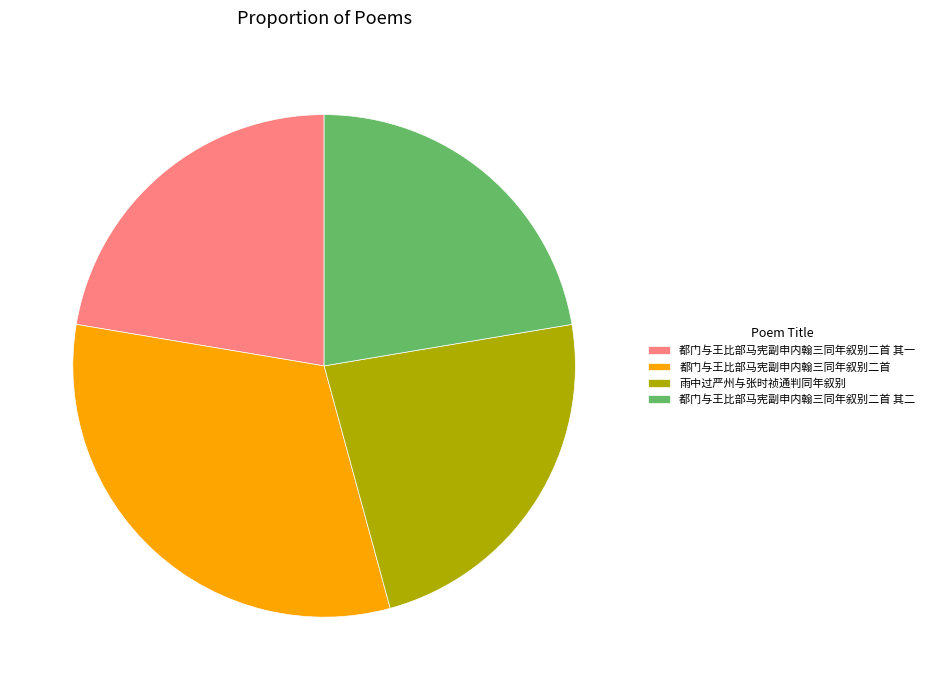

True or false: 雨中过严州与张时祯通判同年叙别 accounts for 11% of the total.

False